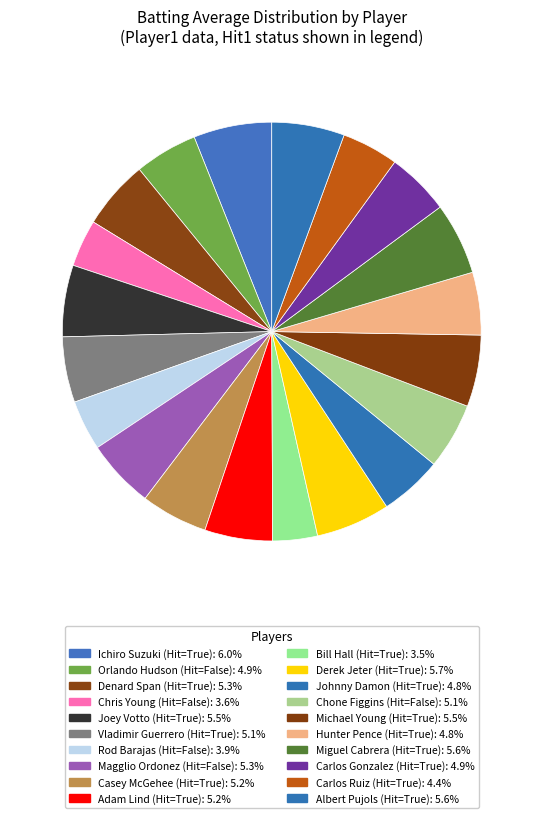

Count the number of slices in the pie.

20